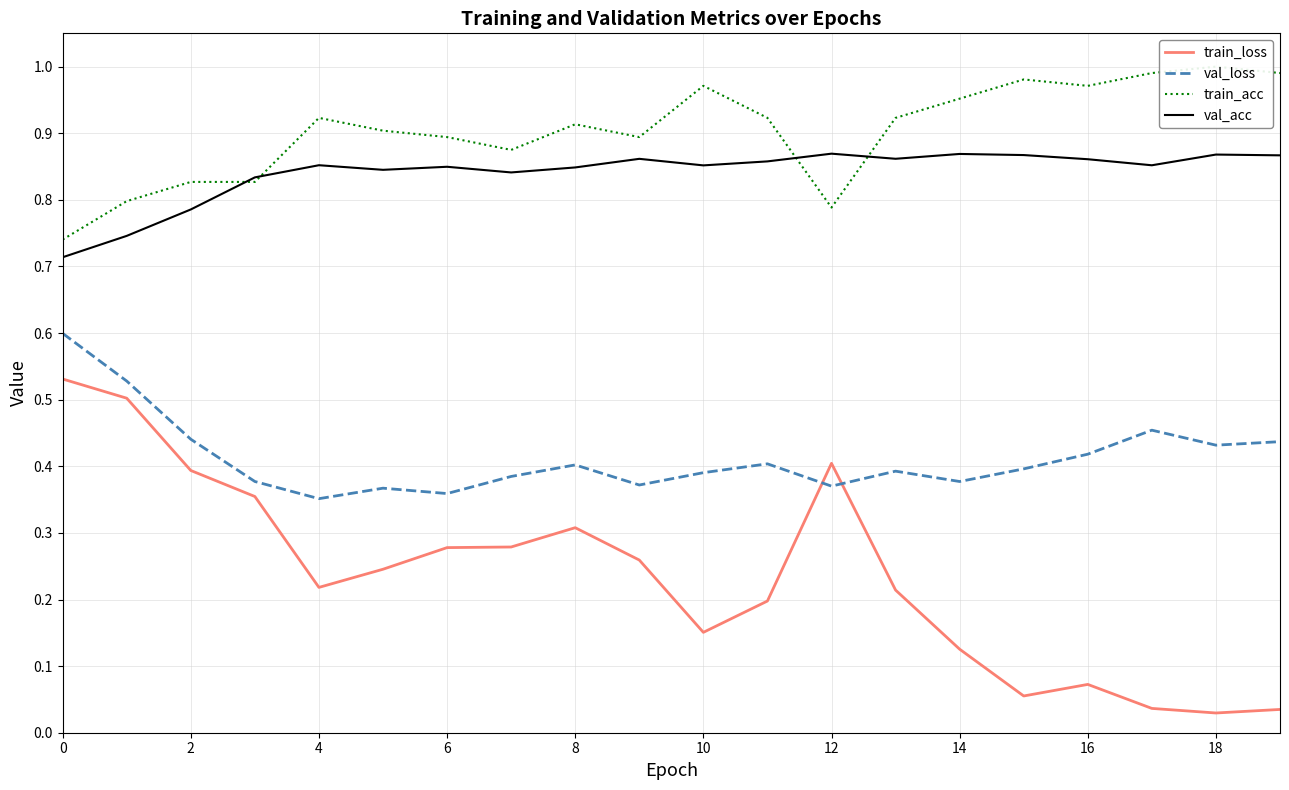

The value of train_loss at 12 is 0.4. True or false?

True